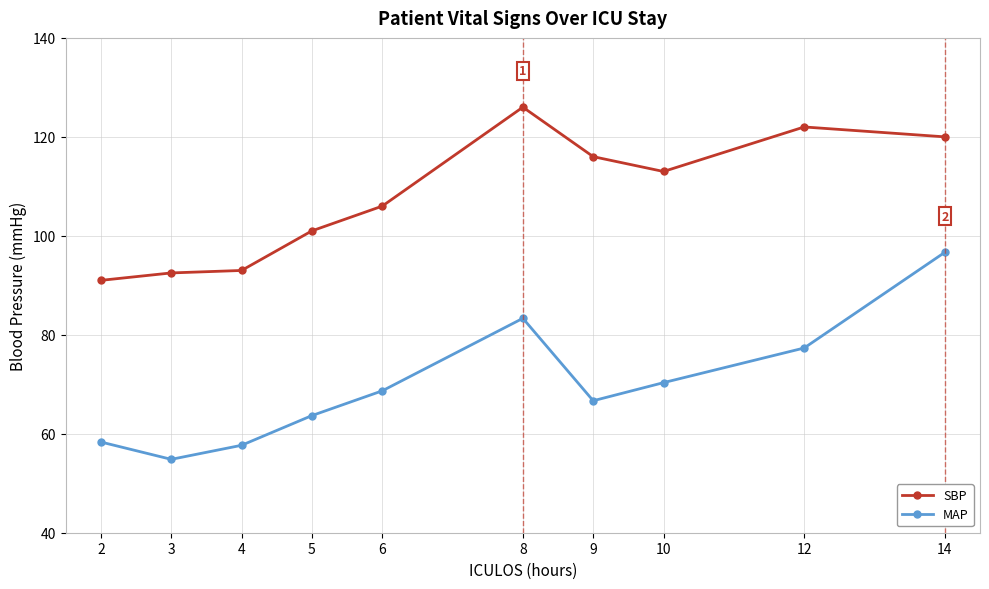

Is it true that SBP equals 92.5 at 3?

True